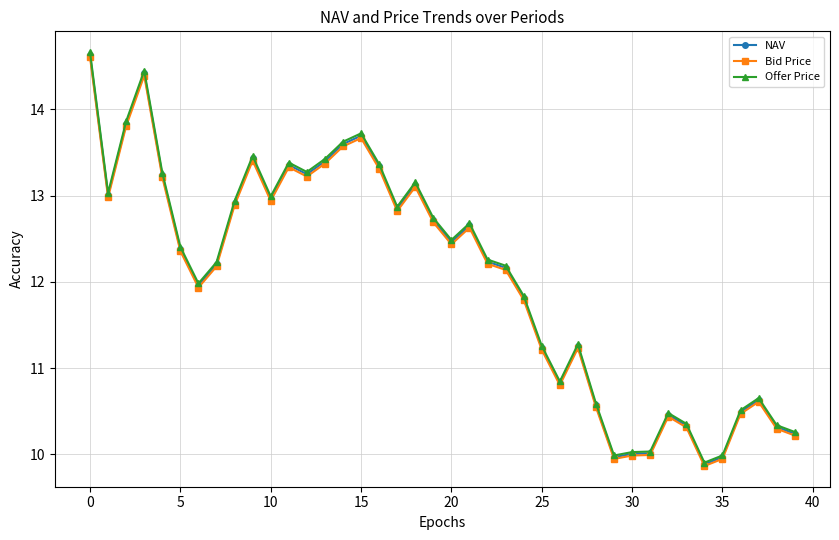

What is the value of the Offer Price point at the 35th from the left?

9.9